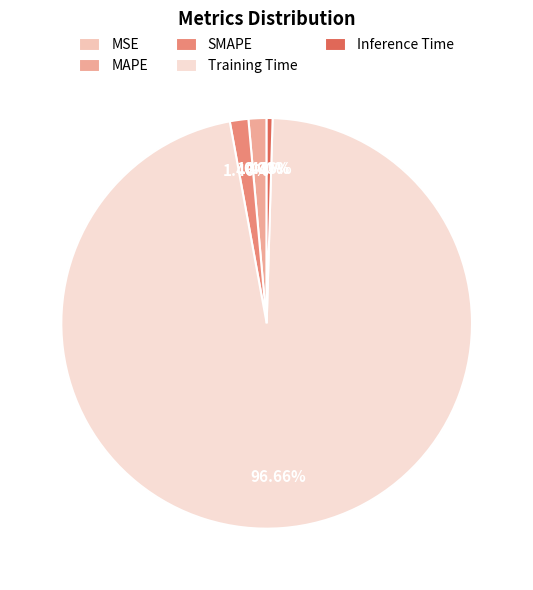

What percentage do Training Time and MSE together represent?

96.7%